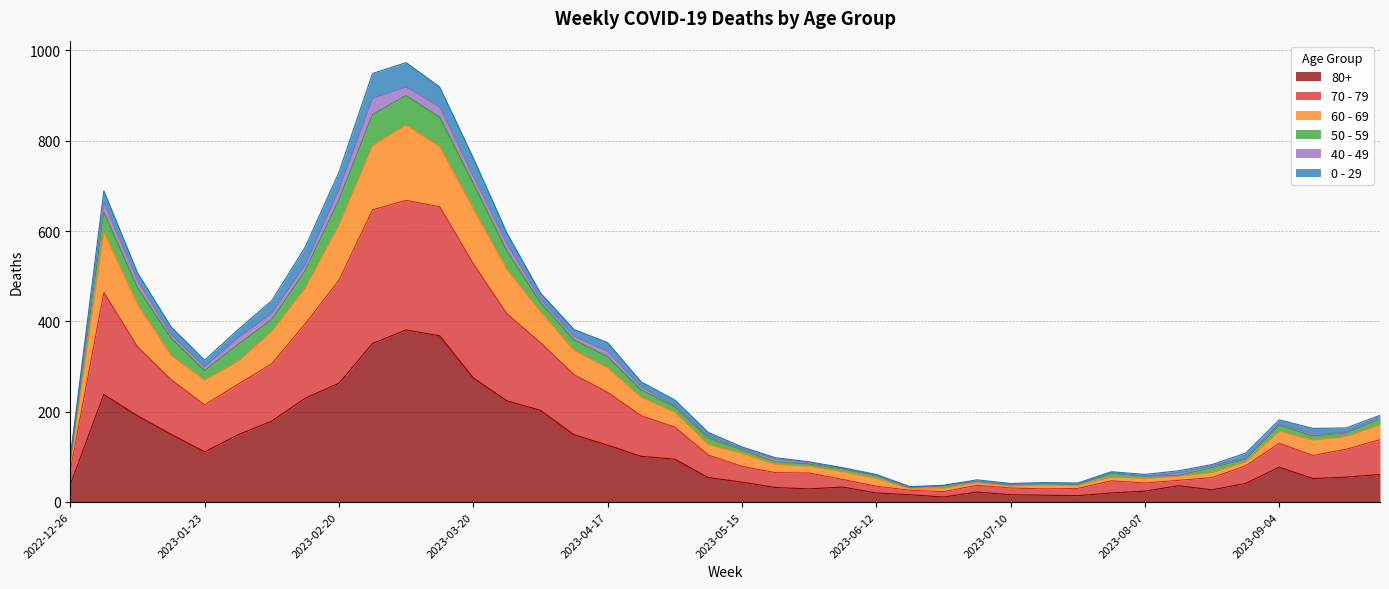

True or false: 60 - 69 and 80+ cross at least once.

False